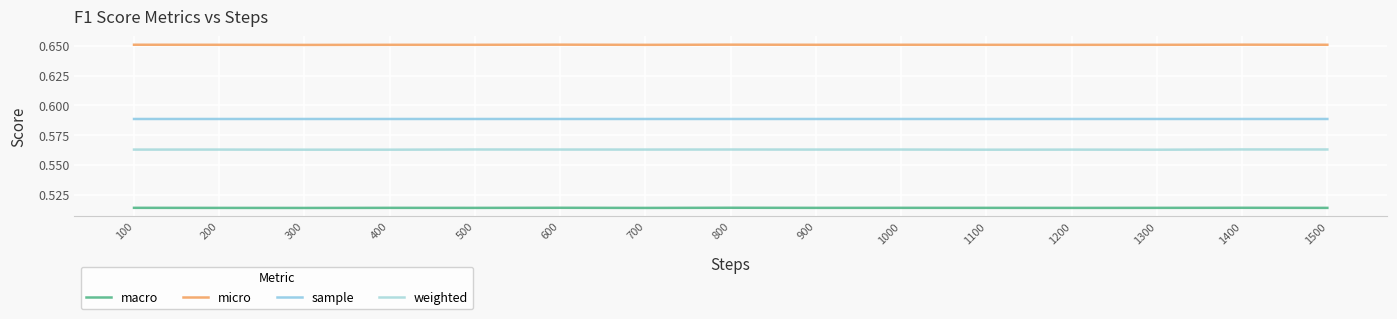

The micro series shows 0.7 at 700. True or false?

True